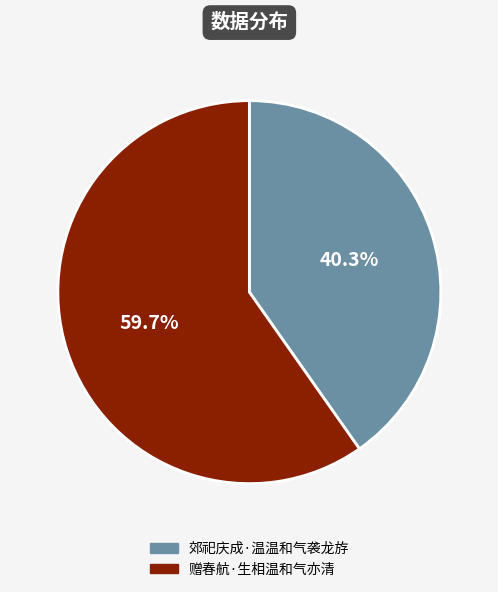

Which category accounts for the majority?

赠春航·生相温和气亦清